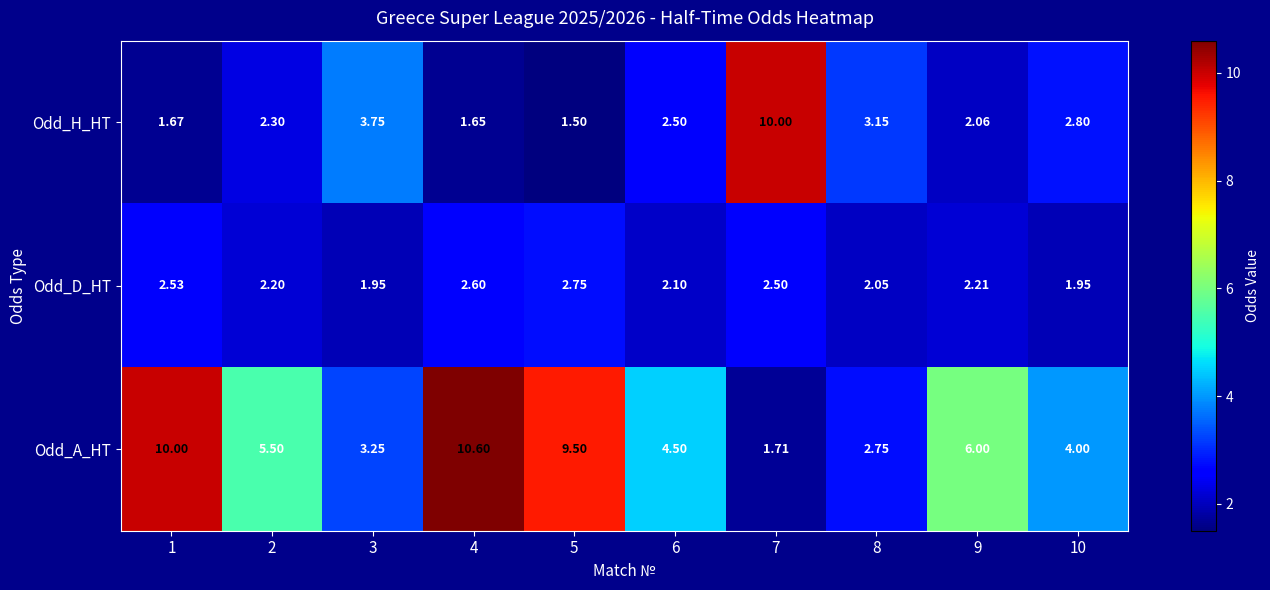

Which series changed the most between 6 and 7?

Odd_H_HT